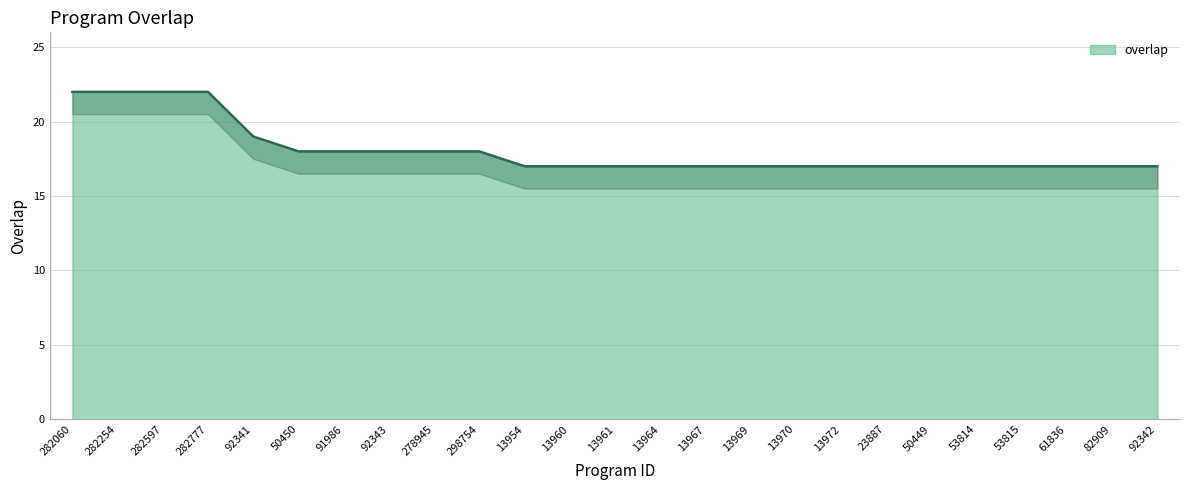

The value at 282777 is 12. True or false?

False